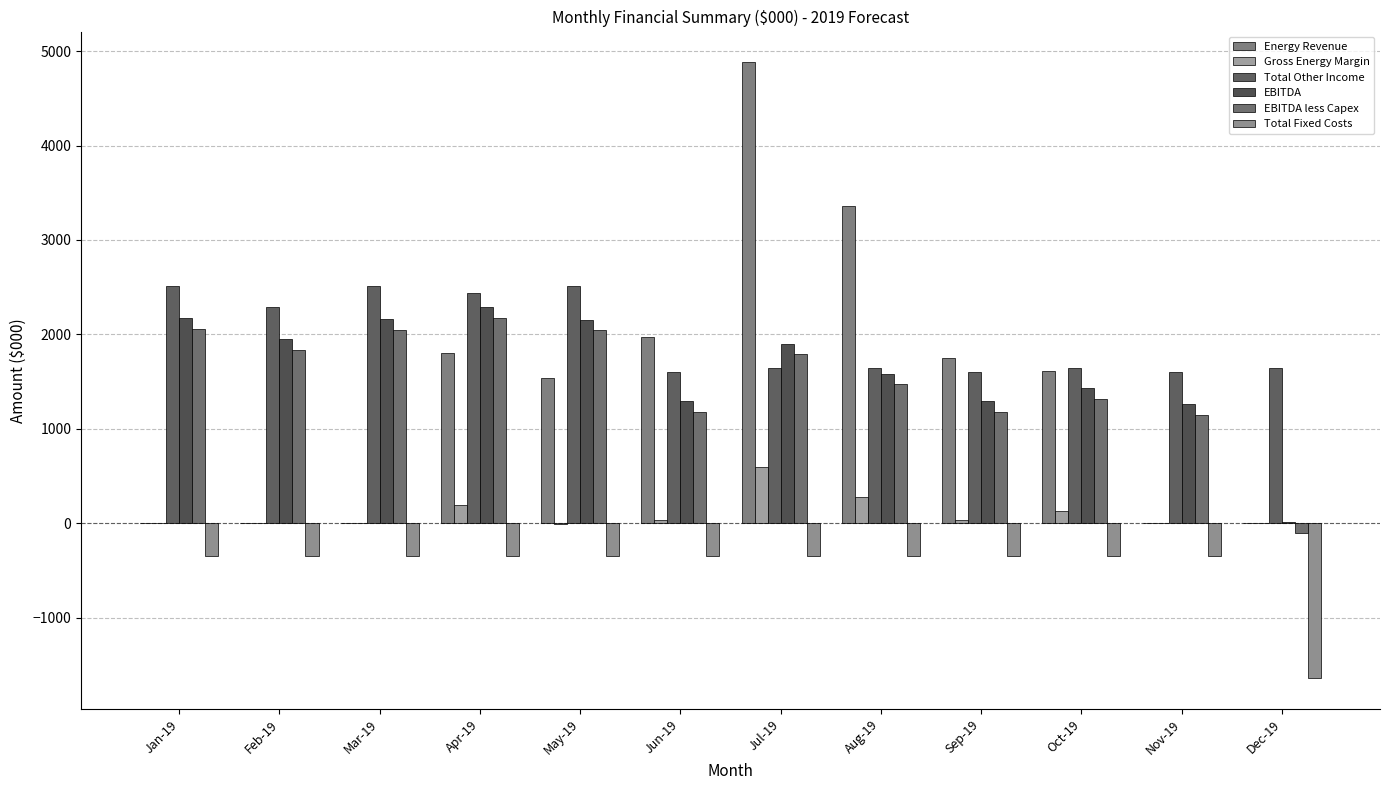

True or false: Gross Energy Margin has a value of -247.4 at Mar-19.

False